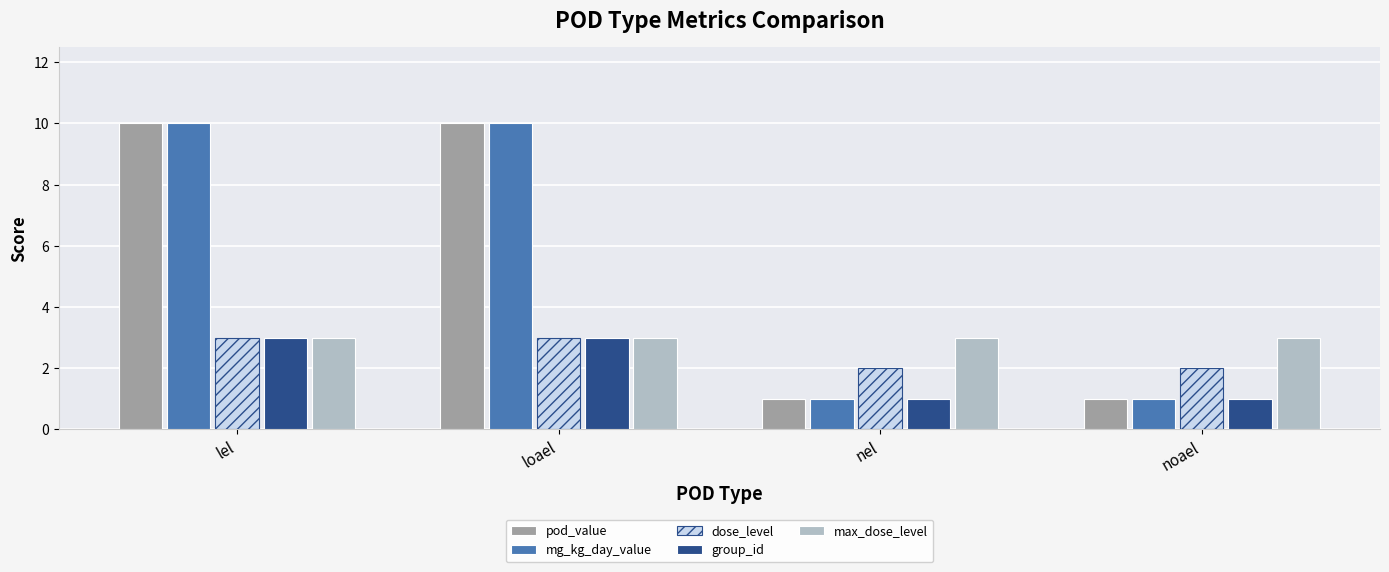

How many bars are there in each group?

5